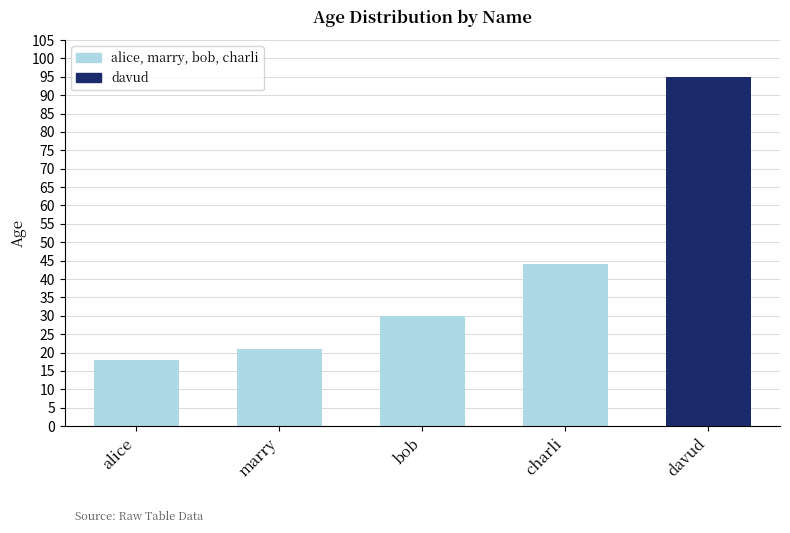

List the labels in order of value, smallest first.

alice, marry, bob, charli, davud